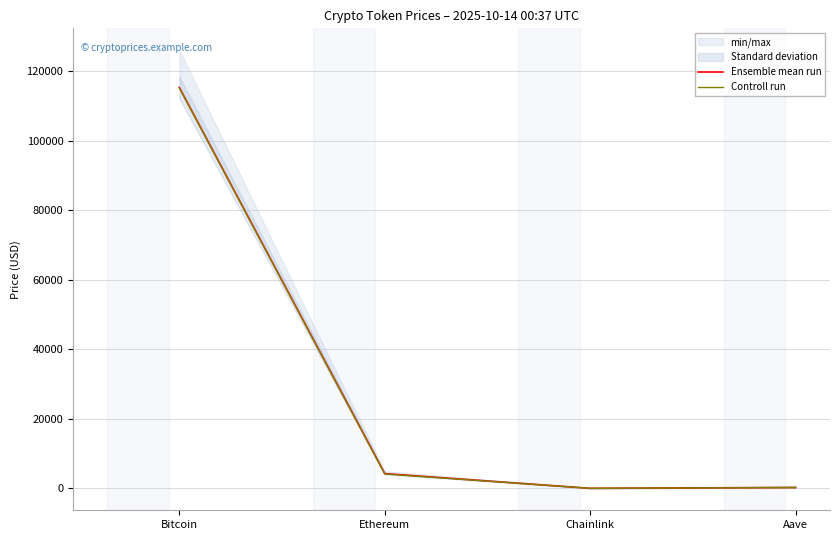

What position from the right is Aave?

1